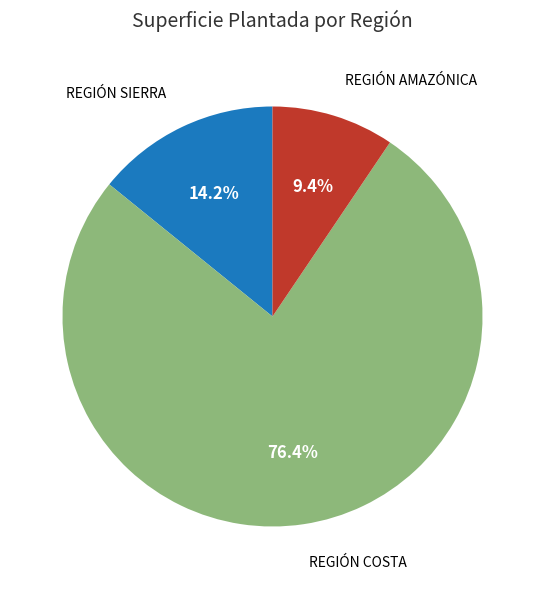

Is there a majority slice in this chart?

Yes